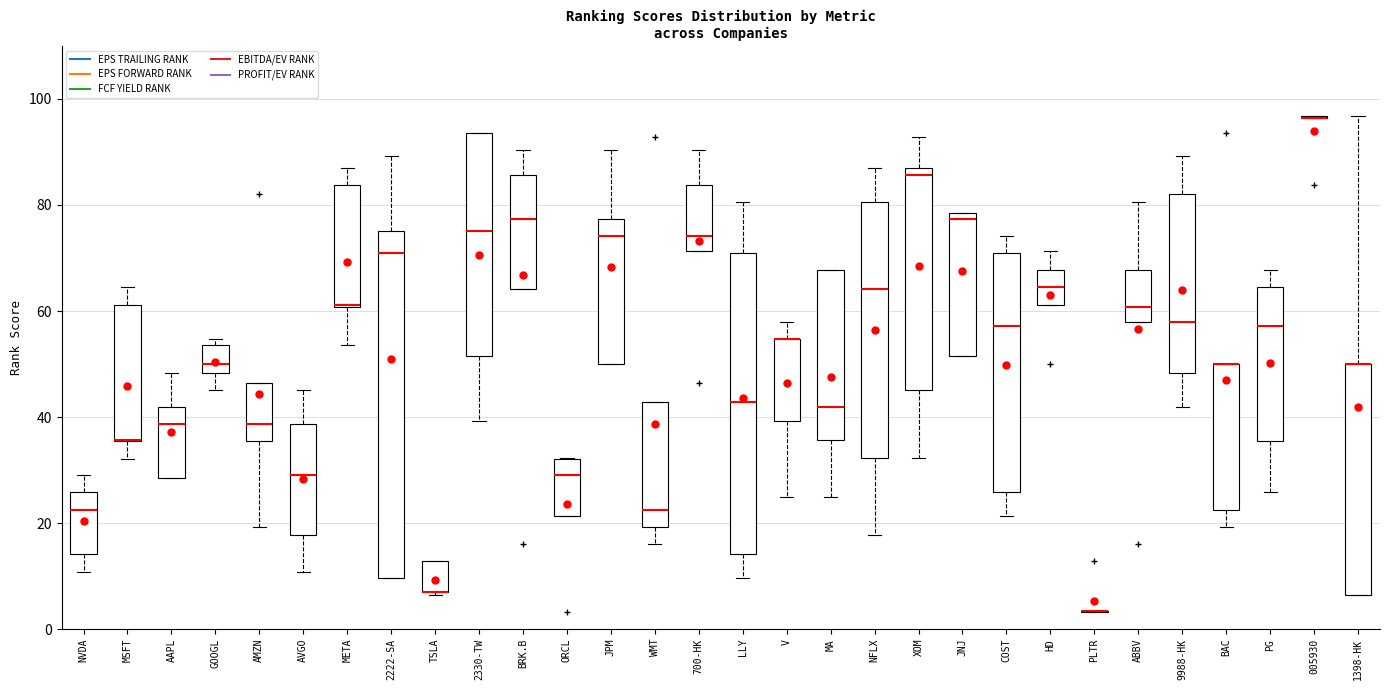

Reading left to right, read every box against the y-axis: the position of its median line, the range the box covers, and the ends of its whiskers. The values are not printed on the chart, so give them approximately, as read against the axis.

NVDA: median 22, box 14 to 26, whiskers 10 to 30
MSFT: median 36 (drawn on the box's lower edge), box 36 to 62, whiskers 32 to 64
AAPL: median 38, box 28 to 42, whiskers 28 to 48
GOOGL: median 50, box 48 to 54, whiskers 46 to 54 (just above the box's upper edge)
AMZN: median 38, box 36 to 46, whiskers 20 to 46
AVGO: median 30, box 18 to 38, whiskers 10 to 46
META: median 62, box 60 to 84, whiskers 54 to 88
2222-SA: median 70, box 10 to 76, whiskers 10 to 90
TSLA: median 8 (drawn on the box's lower edge), box 8 to 12, whiskers 6 to 12
2330-TW: median 76, box 52 to 94, whiskers 40 to 94
BRK.B: median 78, box 64 to 86, whiskers 64 to 90
ORCL: median 30, box 22 to 32, whiskers 22 to 32
JPM: median 74, box 50 to 78, whiskers 50 to 90
WMT: median 22, box 20 to 42, whiskers 16 to 42
700-HK: median 74, box 72 to 84, whiskers 72 to 90
LLY: median 42, box 14 to 70, whiskers 10 to 80
V: median 54 (drawn on the box's upper edge), box 40 to 54, whiskers 26 to 58
MA: median 42, box 36 to 68, whiskers 26 to 68
NFLX: median 64, box 32 to 80, whiskers 18 to 88
XOM: median 86, box 46 to 88, whiskers 32 to 92
JNJ: median 78 (just below the box's upper edge), box 52 to 78, whiskers 52 to 78
COST: median 58, box 26 to 70, whiskers 22 to 74
HD: median 64, box 62 to 68, whiskers 62 to 72
PLTR: box collapsed to a line at 4, whiskers 4 to 4
ABBV: median 60, box 58 to 68, whiskers 58 to 80
9988-HK: median 58, box 48 to 82, whiskers 42 to 90
BAC: median 50 (drawn on the box's upper edge), box 22 to 50, whiskers 20 to 50
PG: median 58, box 36 to 64, whiskers 26 to 68
005930: box collapsed to a line at 96, whiskers 96 to 96
1398-HK: median 50 (drawn on the box's upper edge), box 6 to 50, whiskers 6 to 96